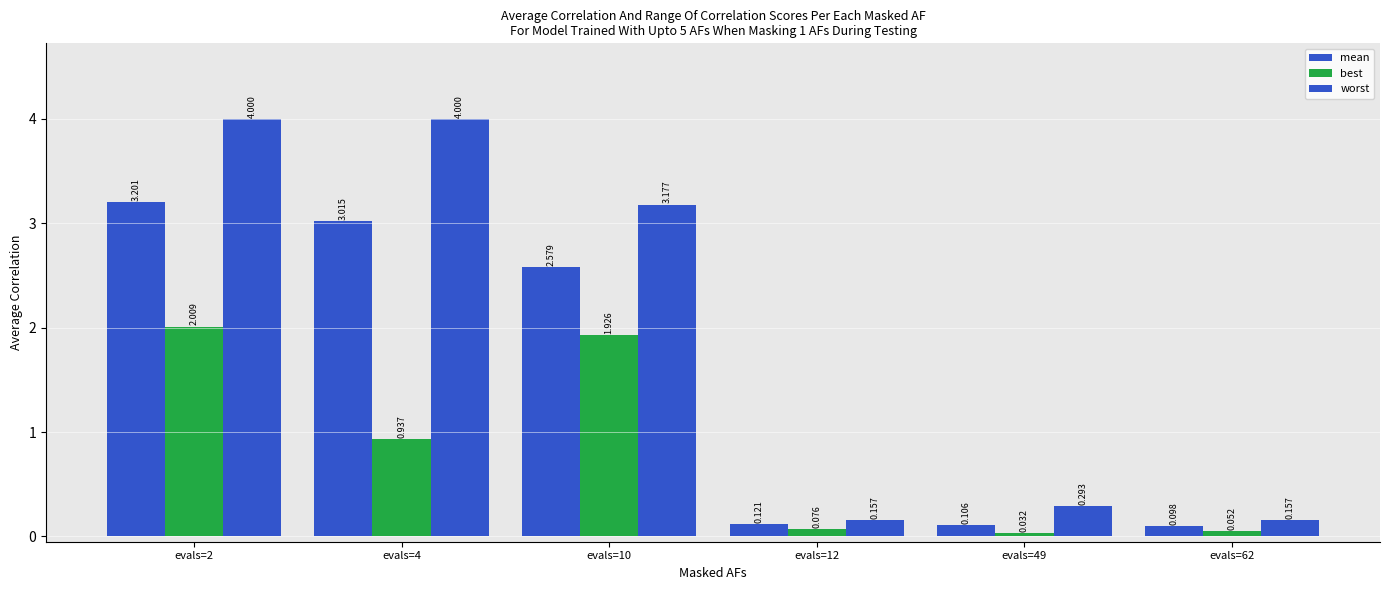

What is the difference between the maximum and minimum values in the best series?

2.0